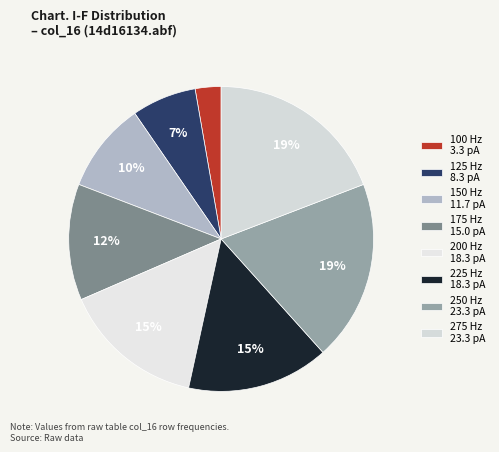

Does any single category account for the majority?

No